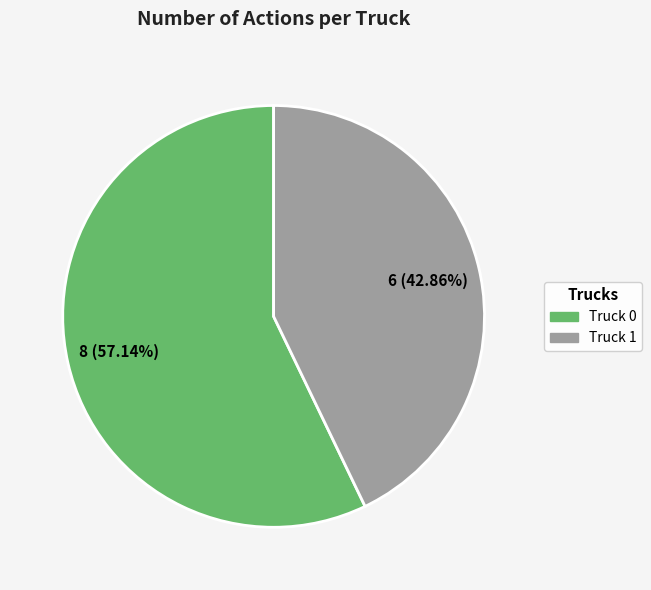

Does Truck 0 represent more than half of the total?

Yes